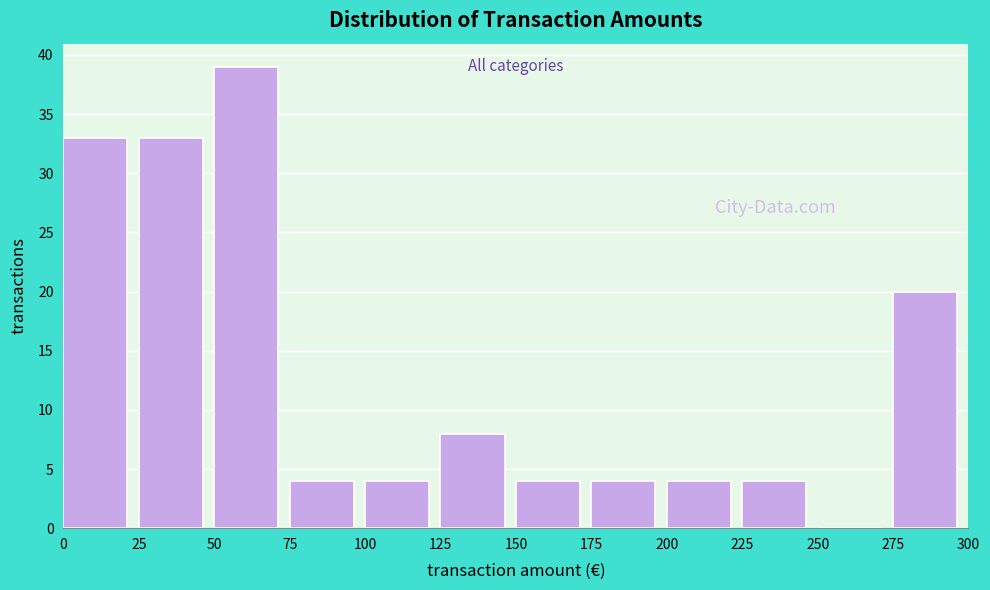

Reading left to right, list every bar in this chart as the range it spans on the x-axis followed by its height. The values are not printed on the chart, so give them approximately, as read against the axis.

0 to 25: 33
25 to 50: 33
50 to 75: 39
75 to 100: 4
100 to 125: 4
125 to 150: 8
150 to 175: 4
175 to 200: 4
200 to 225: 4
225 to 250: 4
250 to 275: 0
275 to 300: 20